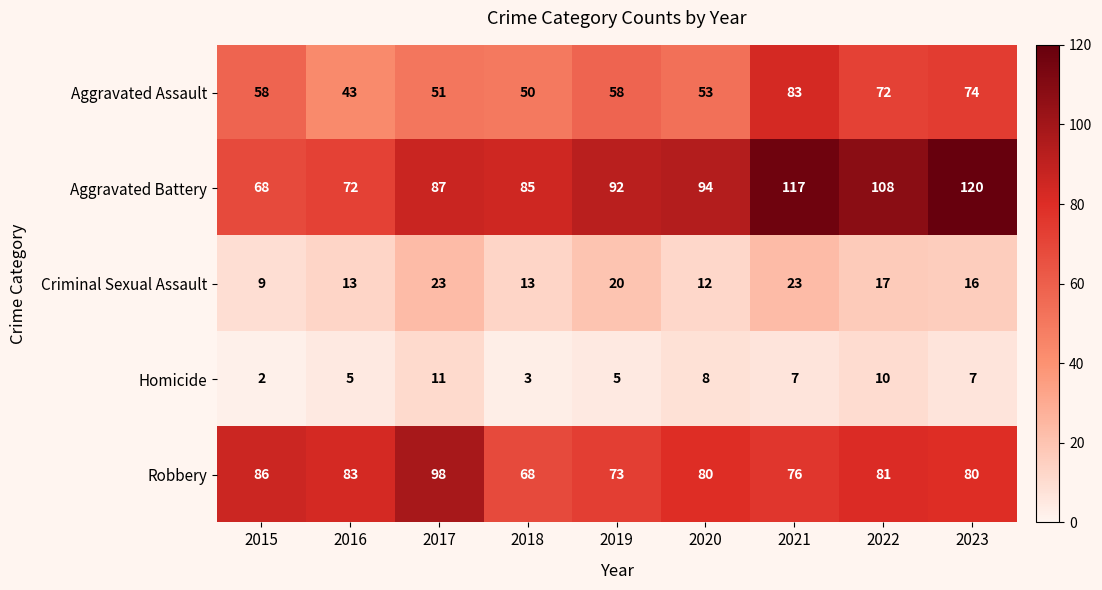

What is the difference between the Homicide values at 2021 and 2018?

4